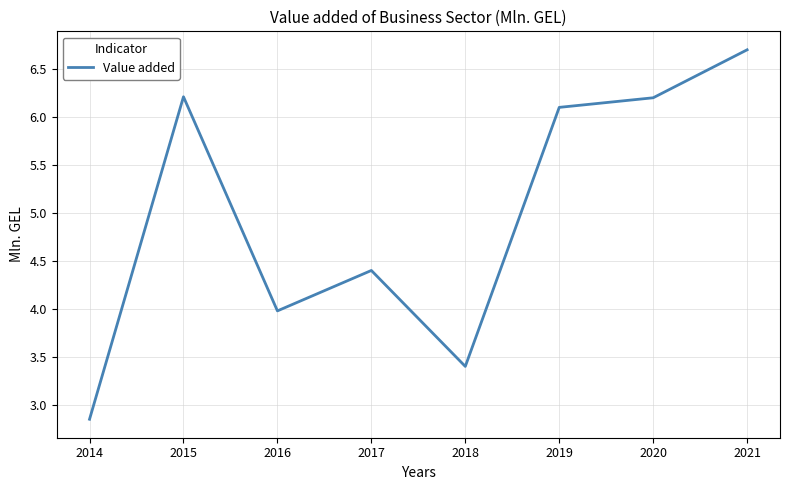

Does the chart have visible grid lines?

Yes